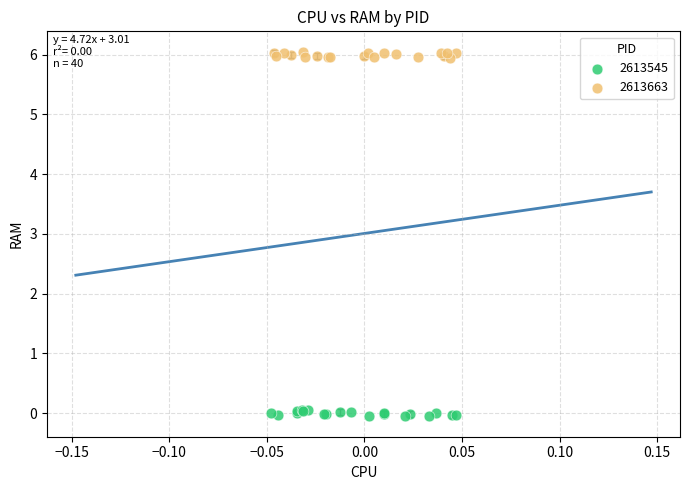

Which series reaches the minimum Y coordinate?

2613545